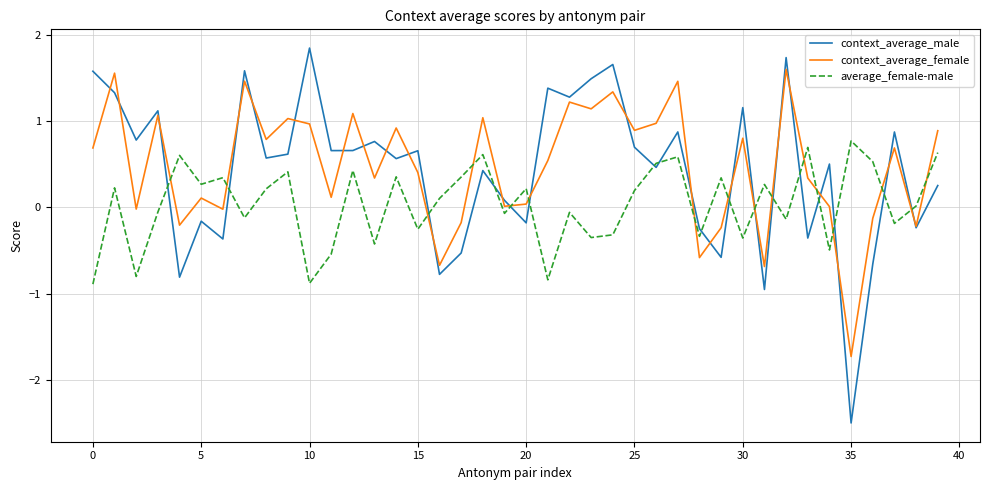

What is the lowest value of the average_female-male series?

-0.9